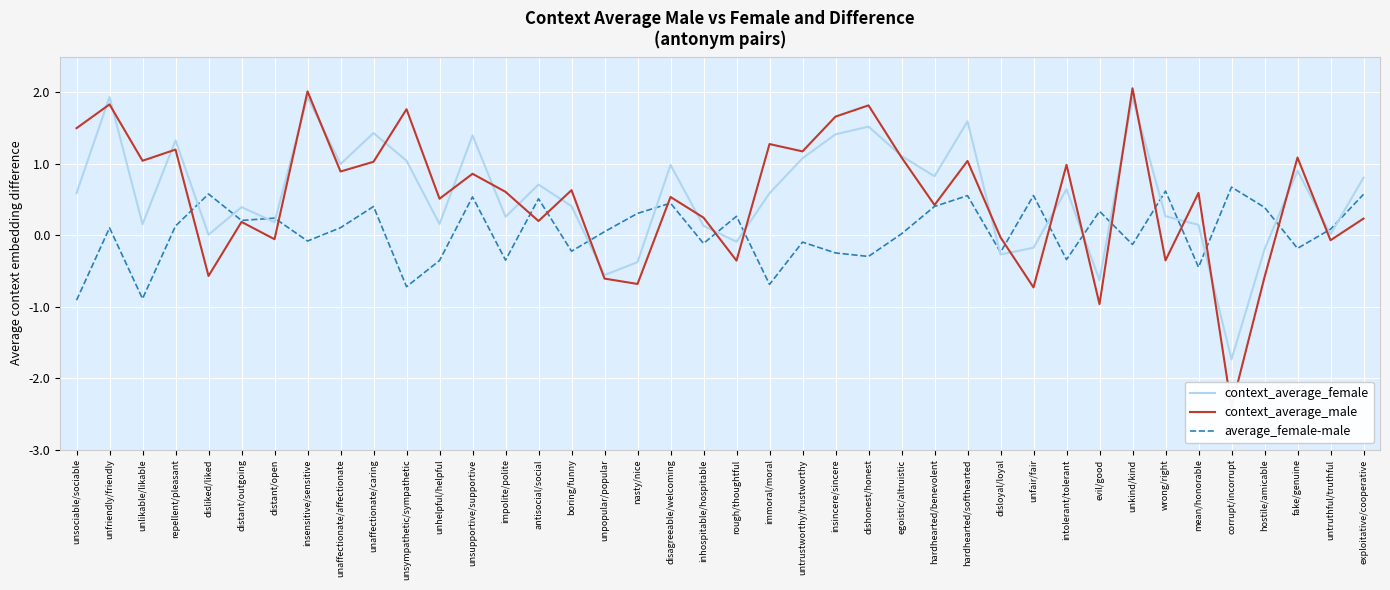

Where does the context_average_male series first go above 0?

unsociable/sociable